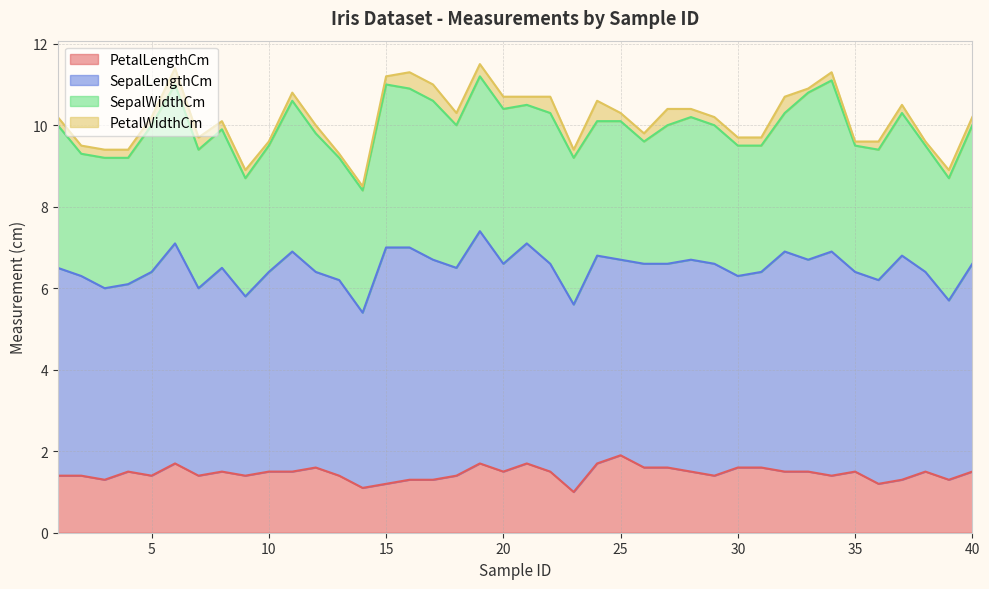

How many values in the SepalWidthCm series are below 3?

1